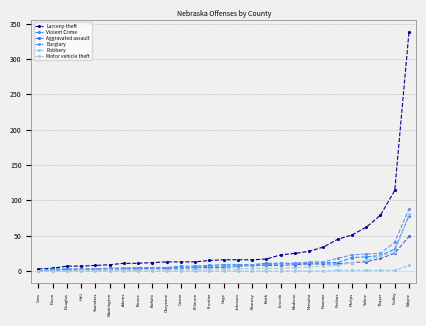

Which series has the largest total across all categories?

Larceny-theft